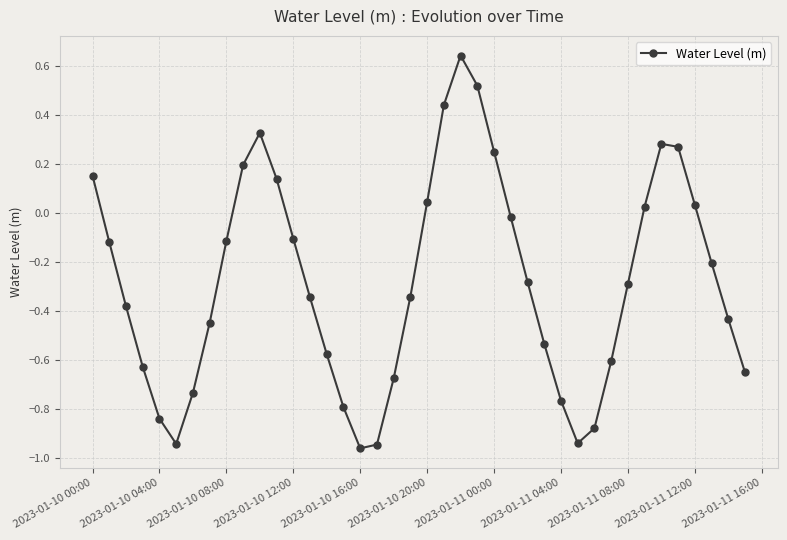

How many points are lower than both their immediate neighbors (excluding endpoints)?

3